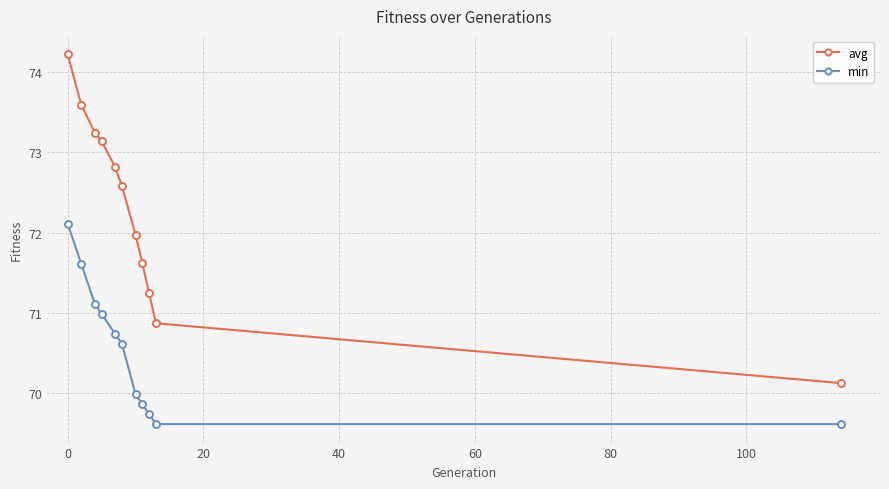

What is the value of the min point at the 7th from the left?

70.0